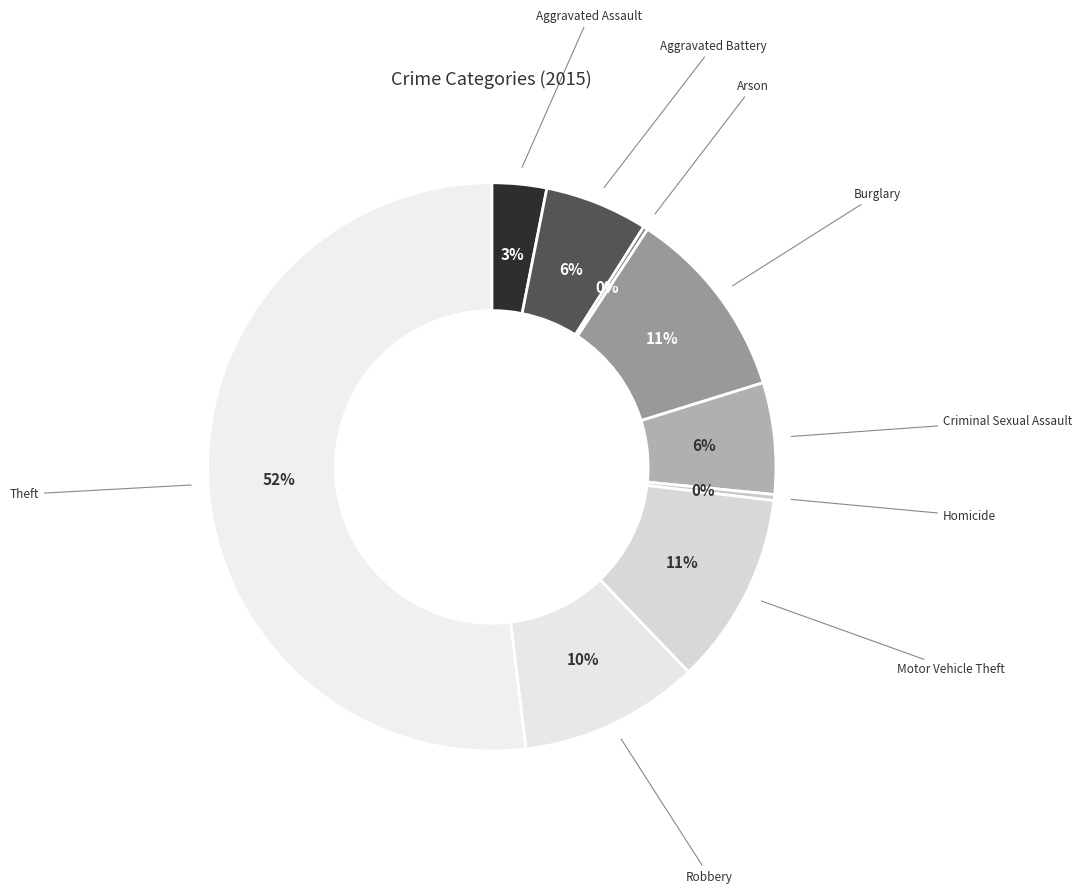

Rank the categories by value from highest to lowest.

Theft, Burglary, Motor Vehicle Theft, Robbery, Criminal Sexual Assault, Aggravated Battery, Aggravated Assault, Homicide, Arson